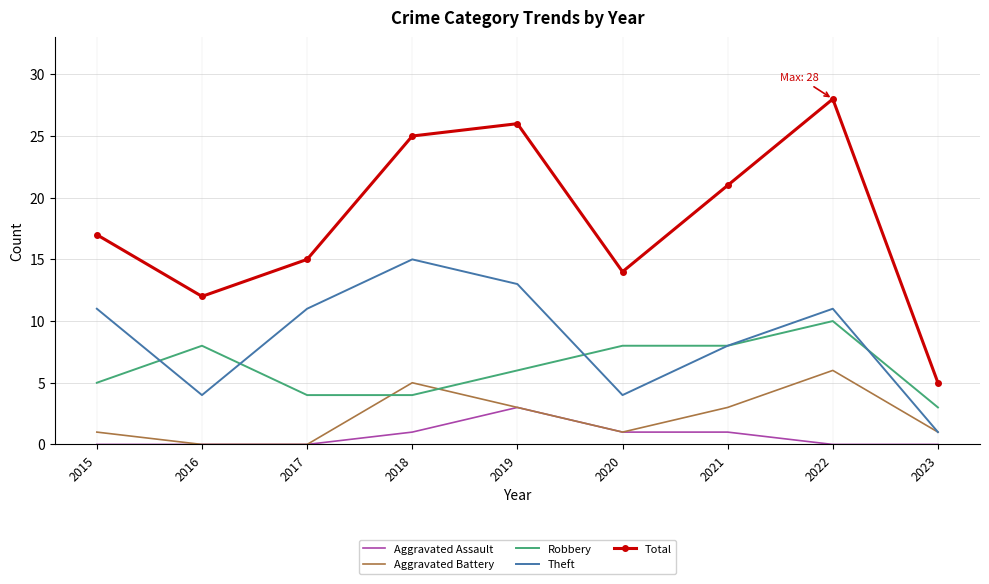

At which category does the chart reach its peak across all series?

2022